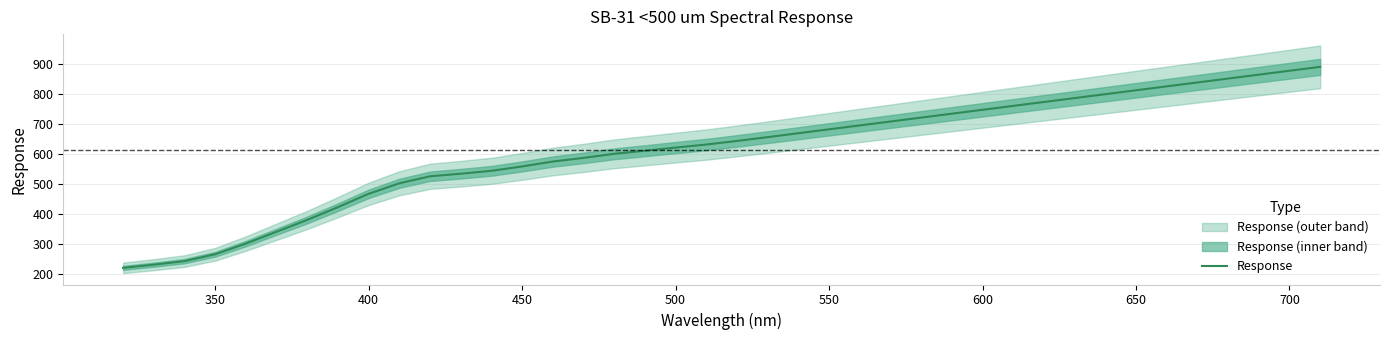

What is the minimum value for Response?

219.8